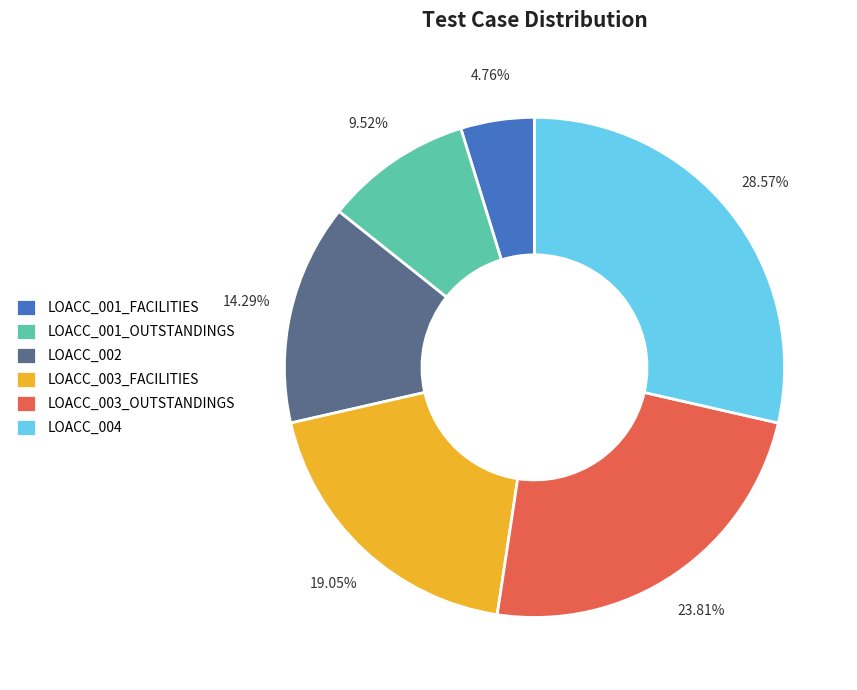

Count the number of slices in the pie.

6